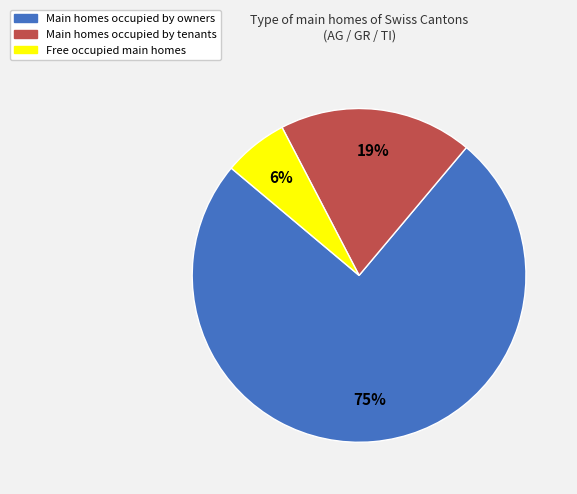

To the nearest percent, what is the average slice percentage?

33%